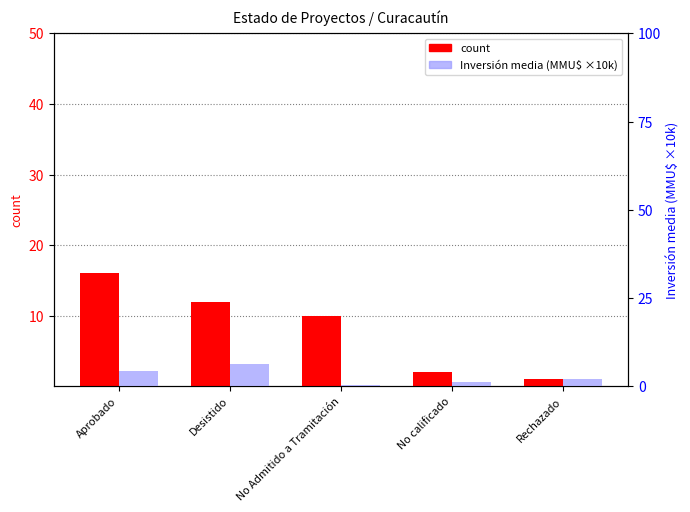

What is the total value across all series at Aprobado?

20.3